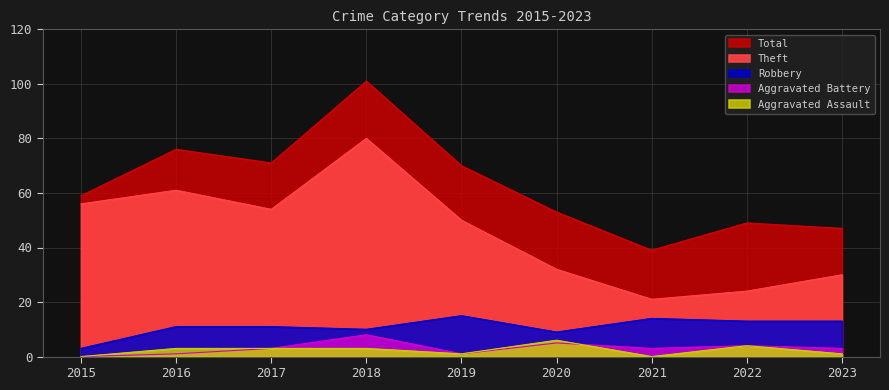

True or false: Robbery and Theft intersect in this chart.

False